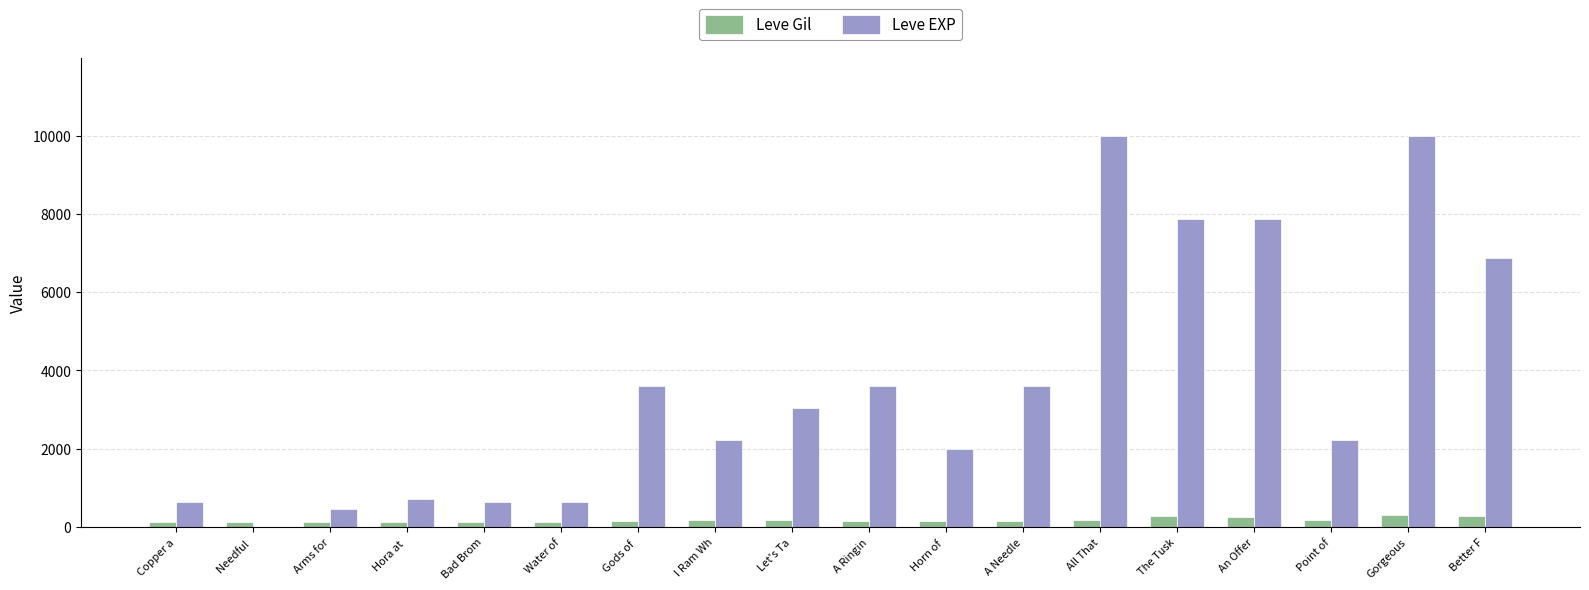

What is the spread (max minus min) of values at Arms for?

338